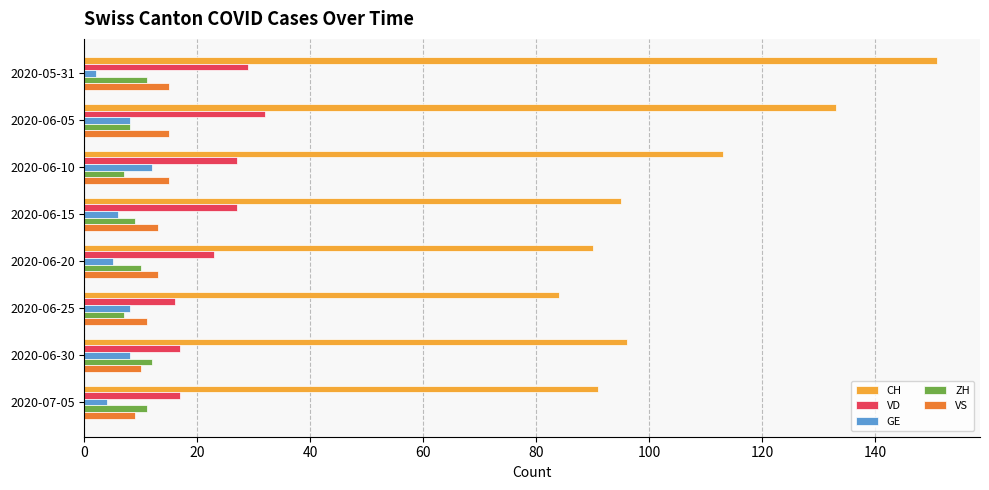

What is the difference between the second highest and minimum values in the GE series?

6